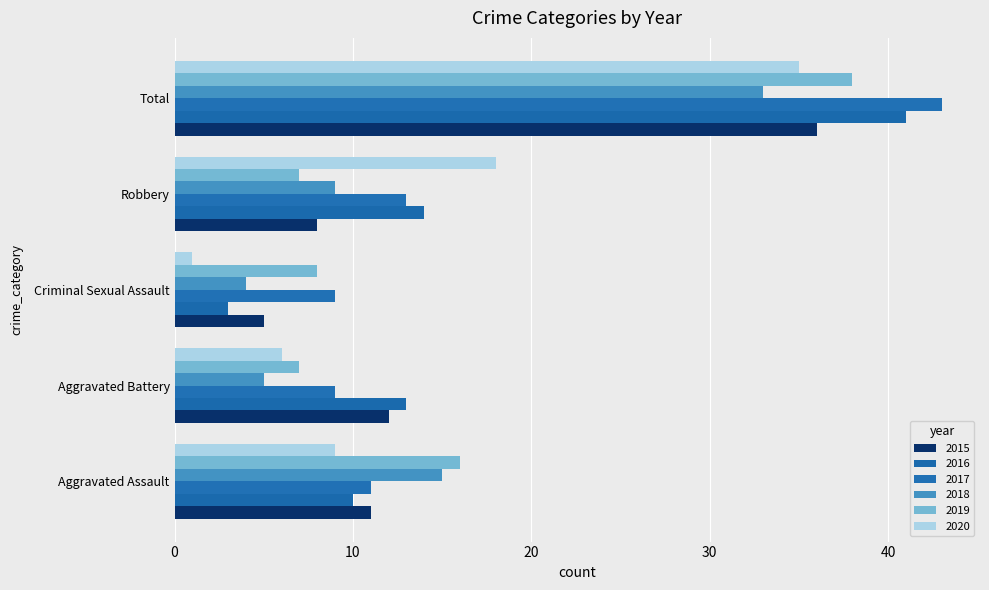

Which series has the widest spread of values?

2016